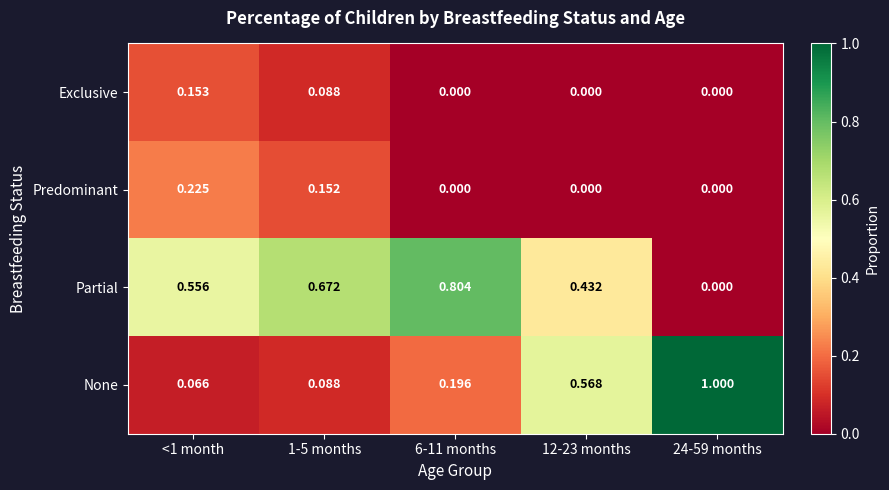

Between 1-5 months and 12-23 months, which series saw the biggest shift?

None